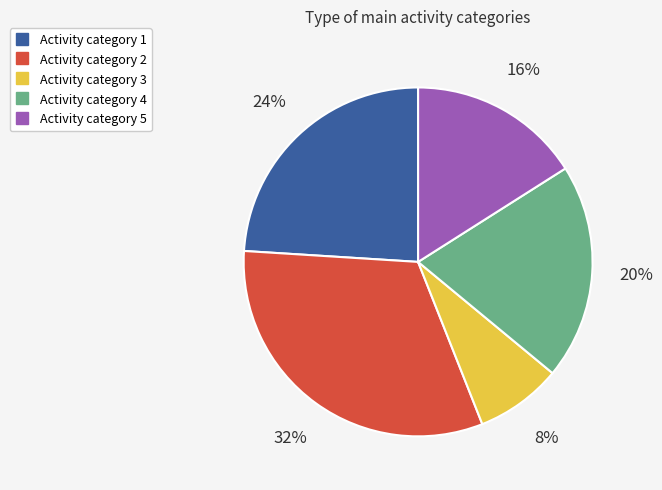

To the nearest percent, what is the average slice percentage?

20%